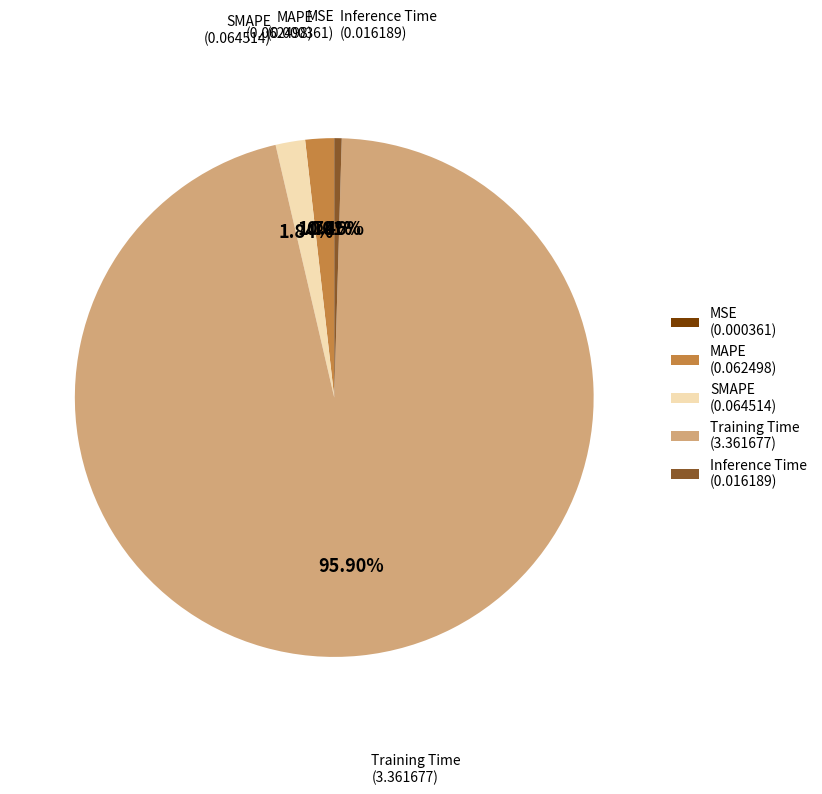

What is the largest slice in the pie chart?

Training Time